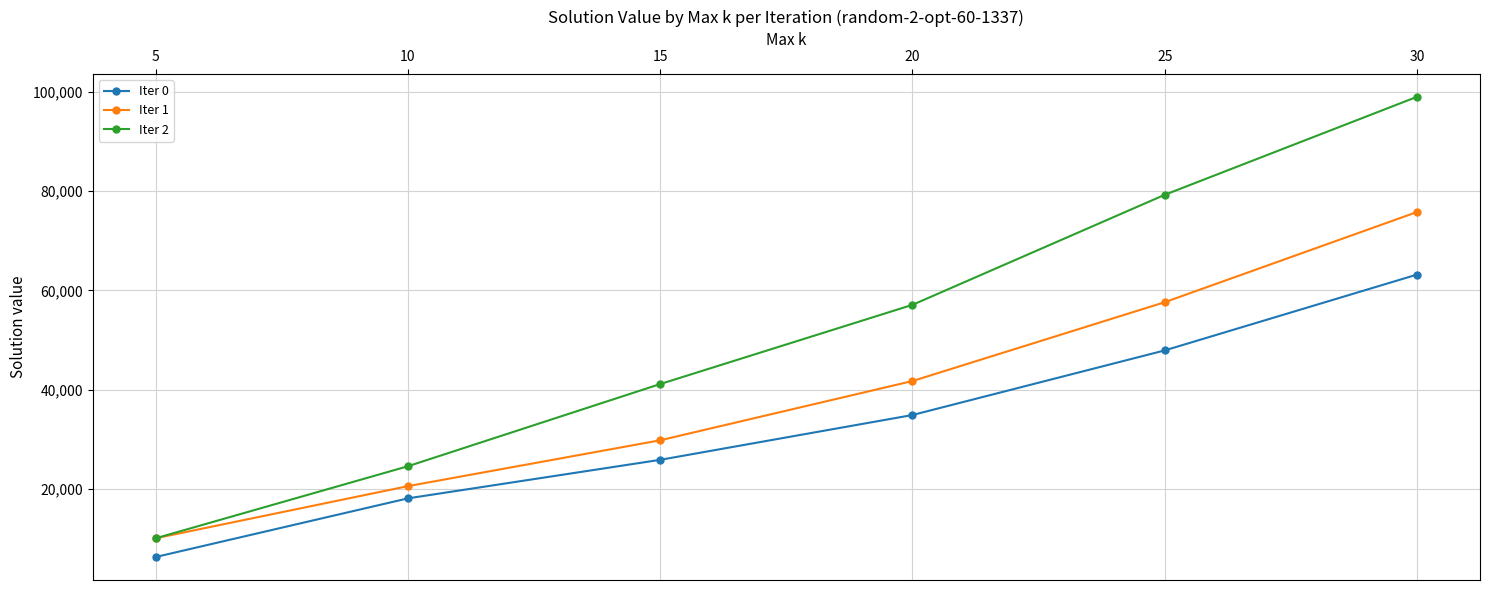

What value does the Iter 1 series have at 10?

20628.6